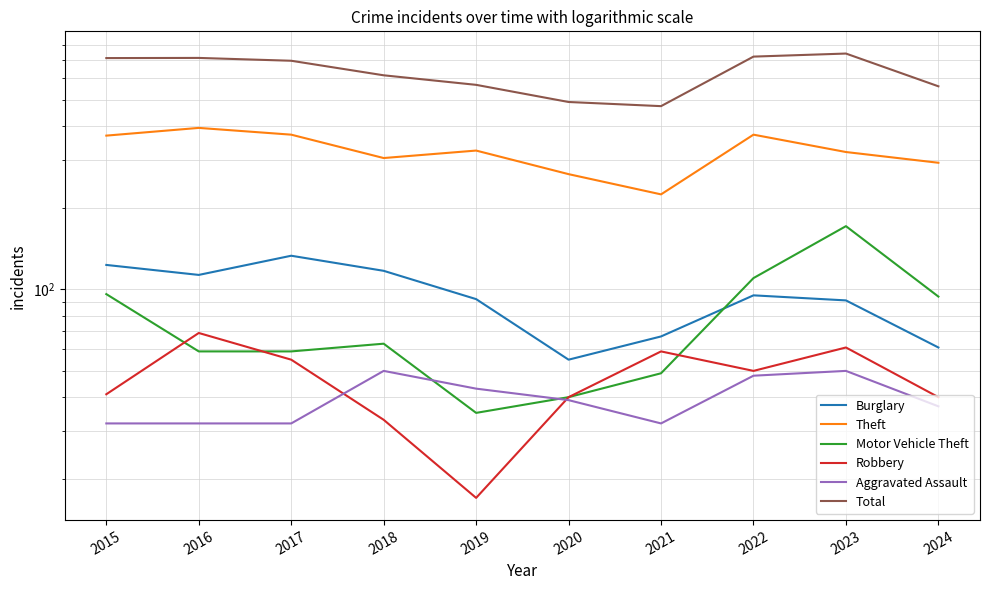

At which label does Total reach its peak?

2023